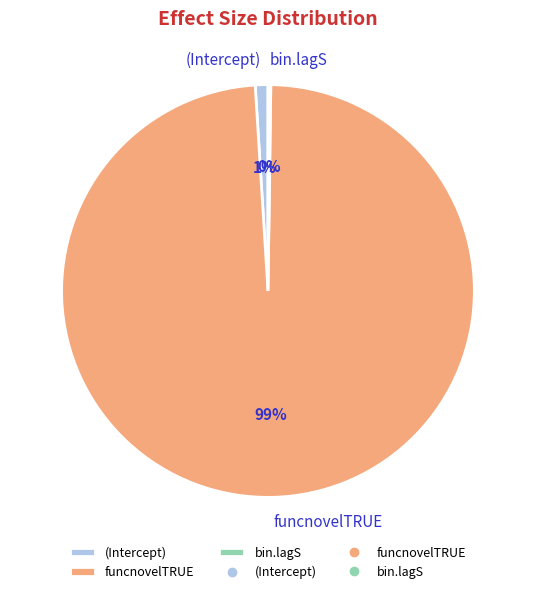

True or false: funcnovelTRUE accounts for 99% of the total.

True